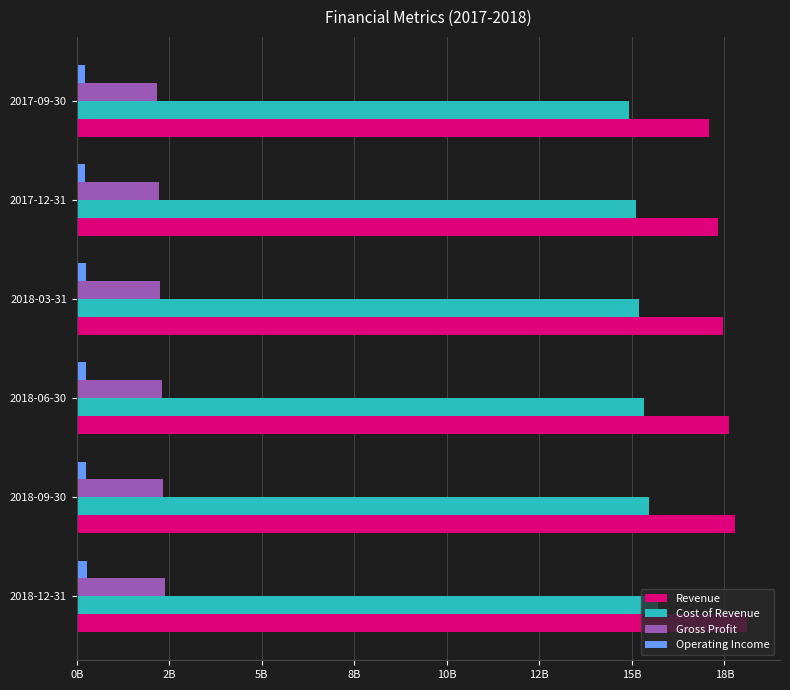

What are all the series names shown in the legend?

Revenue, Cost of Revenue, Gross Profit, Operating Income